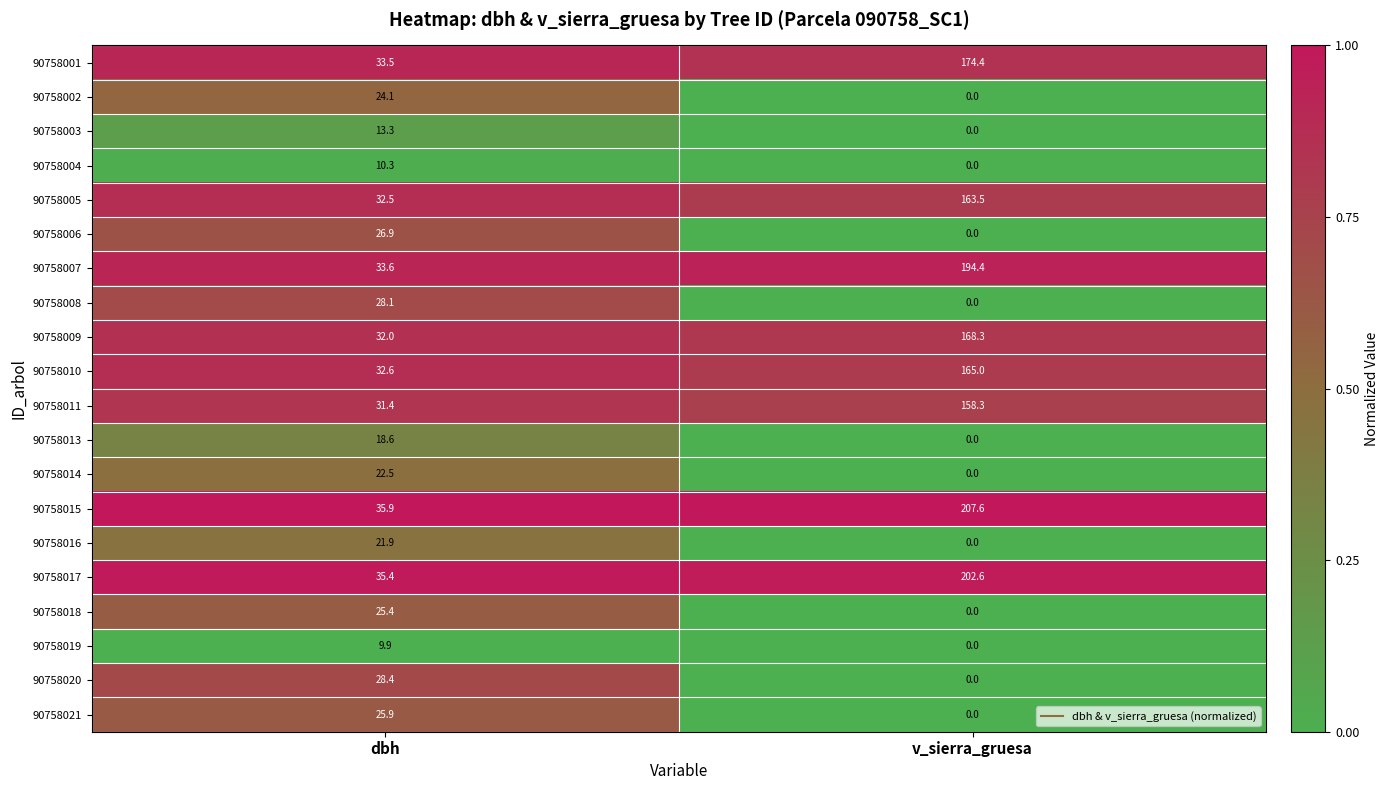

The 90758018 series shows -12.2 at v_sierra_gruesa. True or false?

False